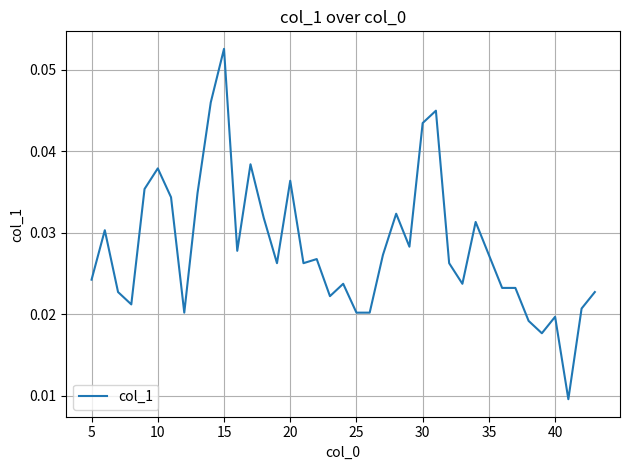

Which category has the highest value across all series?

15